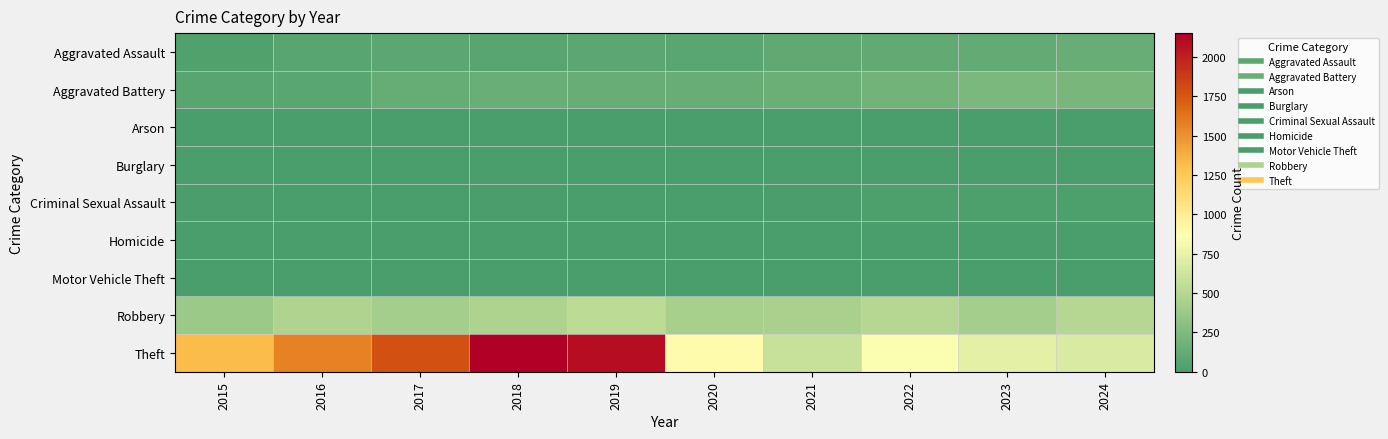

Which has a higher value, 2024 or 2017?

2024